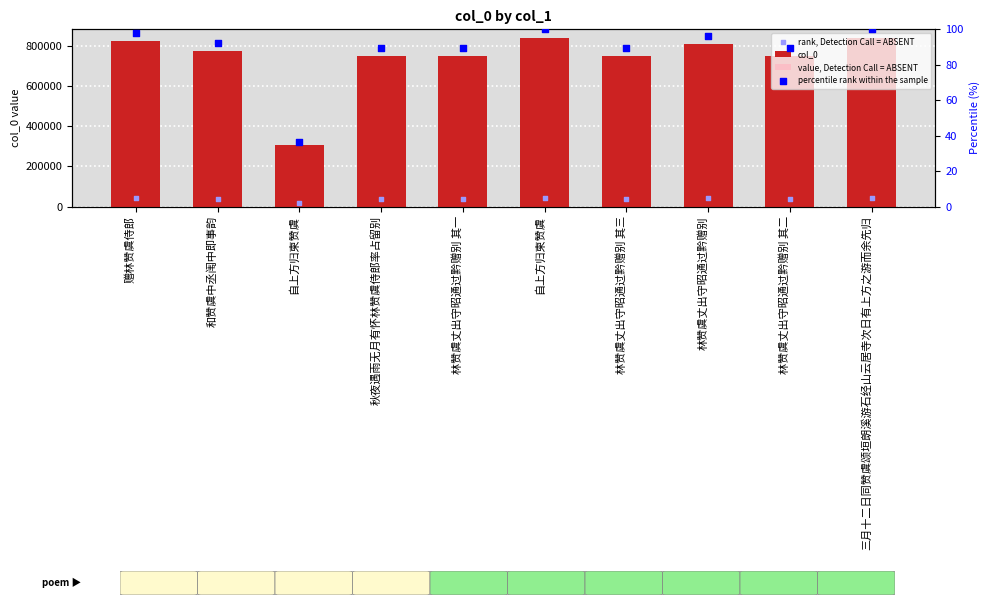

What are all the series names shown in the legend?

col_0, value, Detection Call = ABSENT, rank, Detection Call = ABSENT, percentile rank within the sample